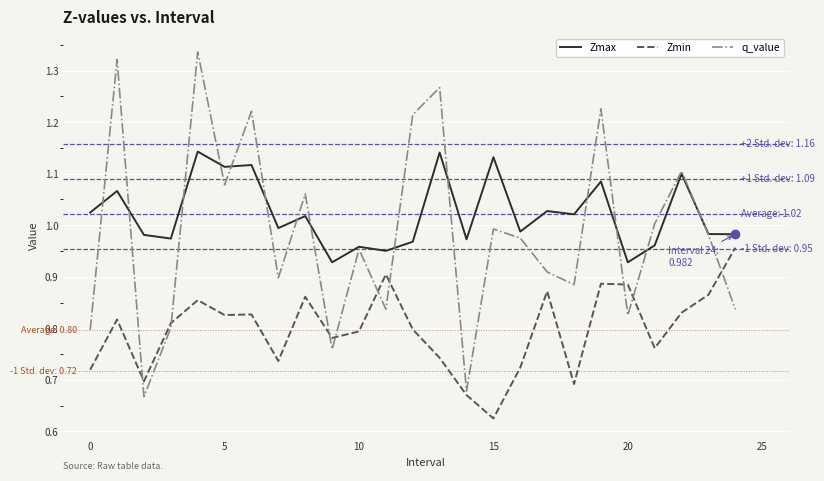

True or false: Zmax and Zmin cross at least once.

False